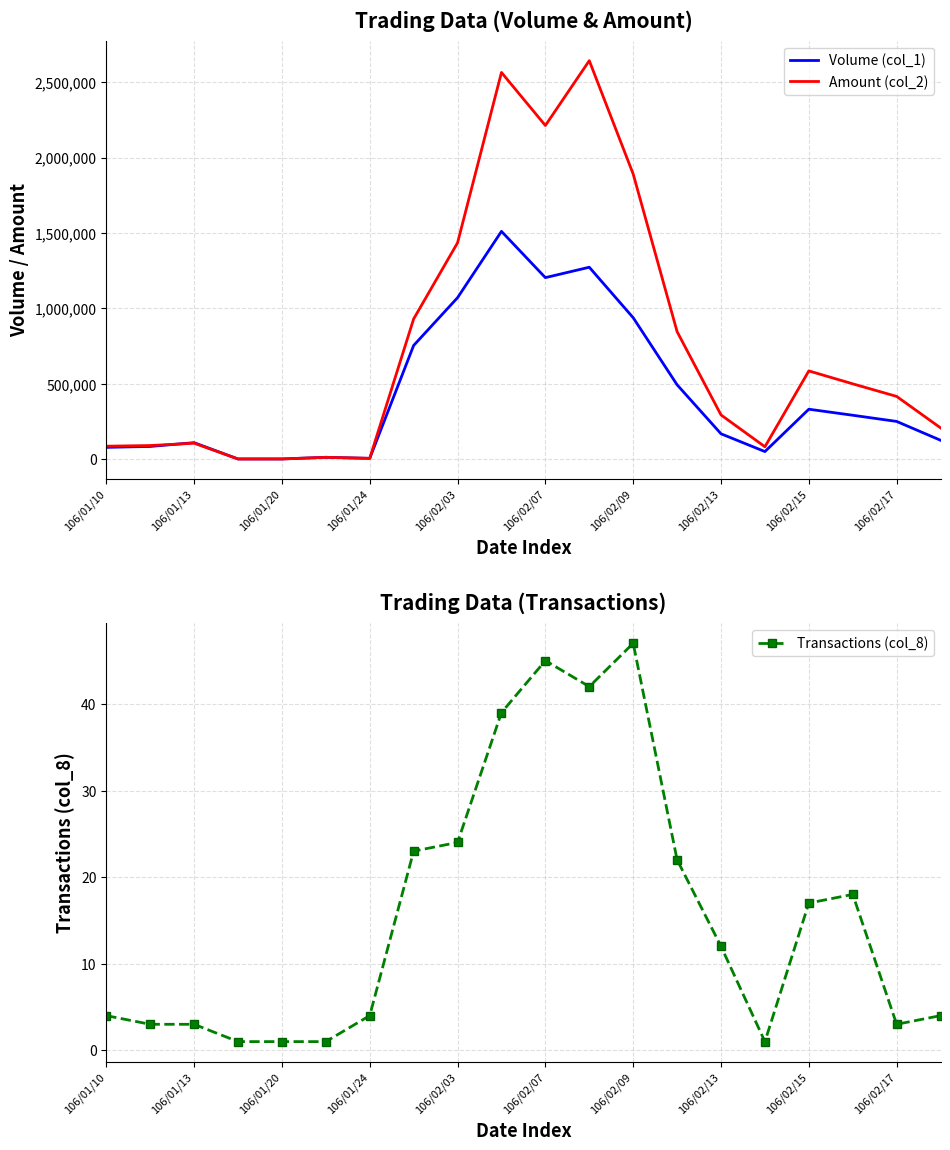

At which label does Transactions (col_8) reach its peak?

106/02/09